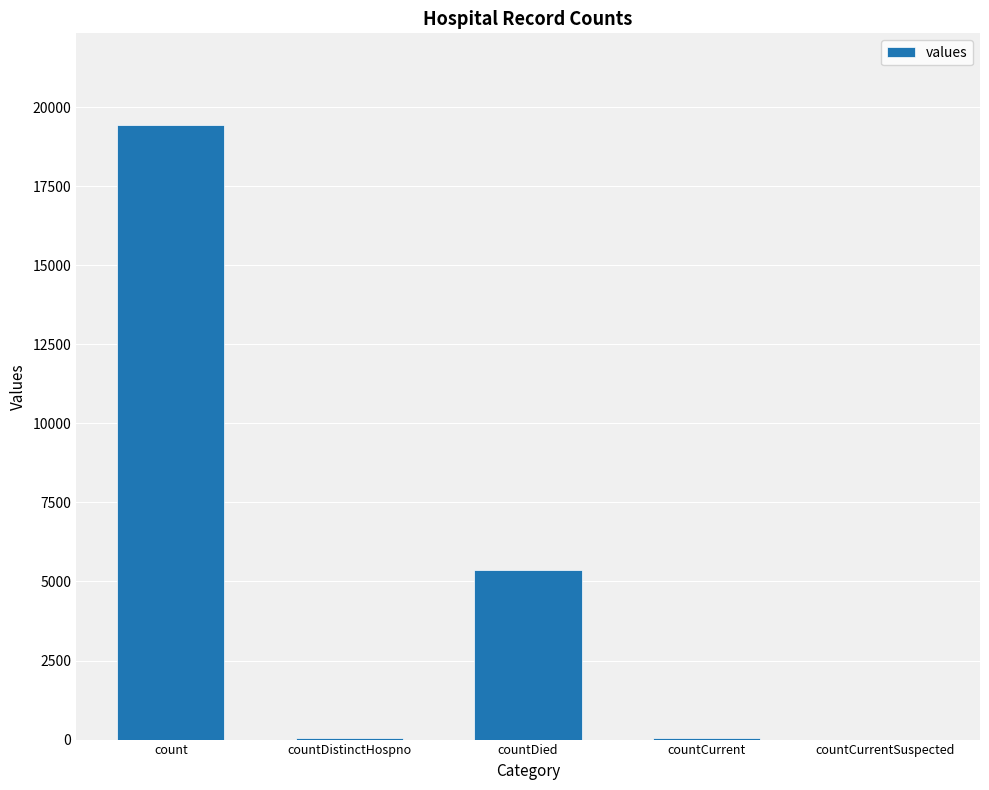

Which category has the highest value across all series?

count